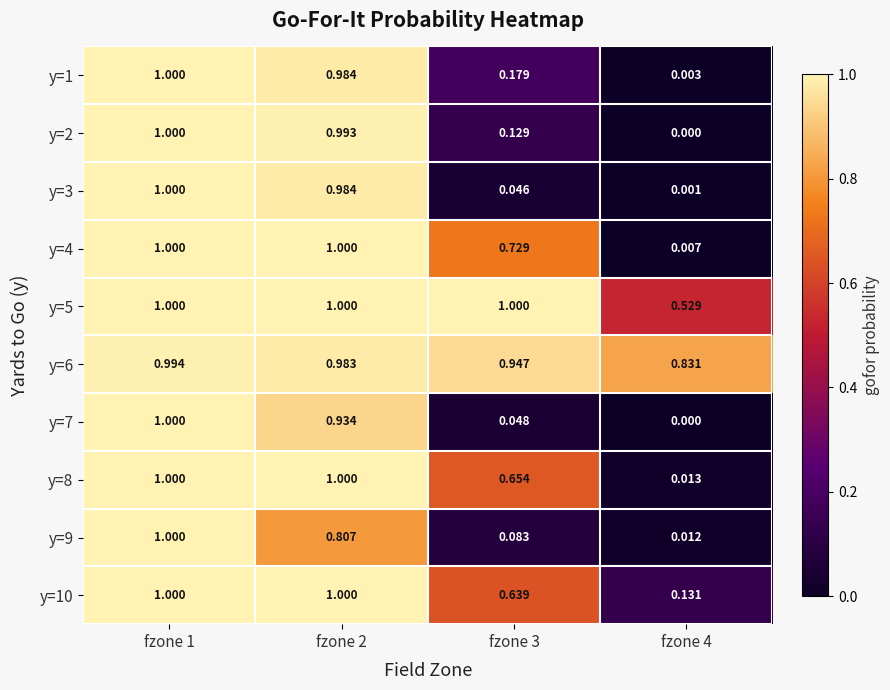

Rank the series at fzone 3 from highest to lowest value.

y=5, y=6, y=4, y=8, y=10, y=1, y=2, y=9, y=7, y=3